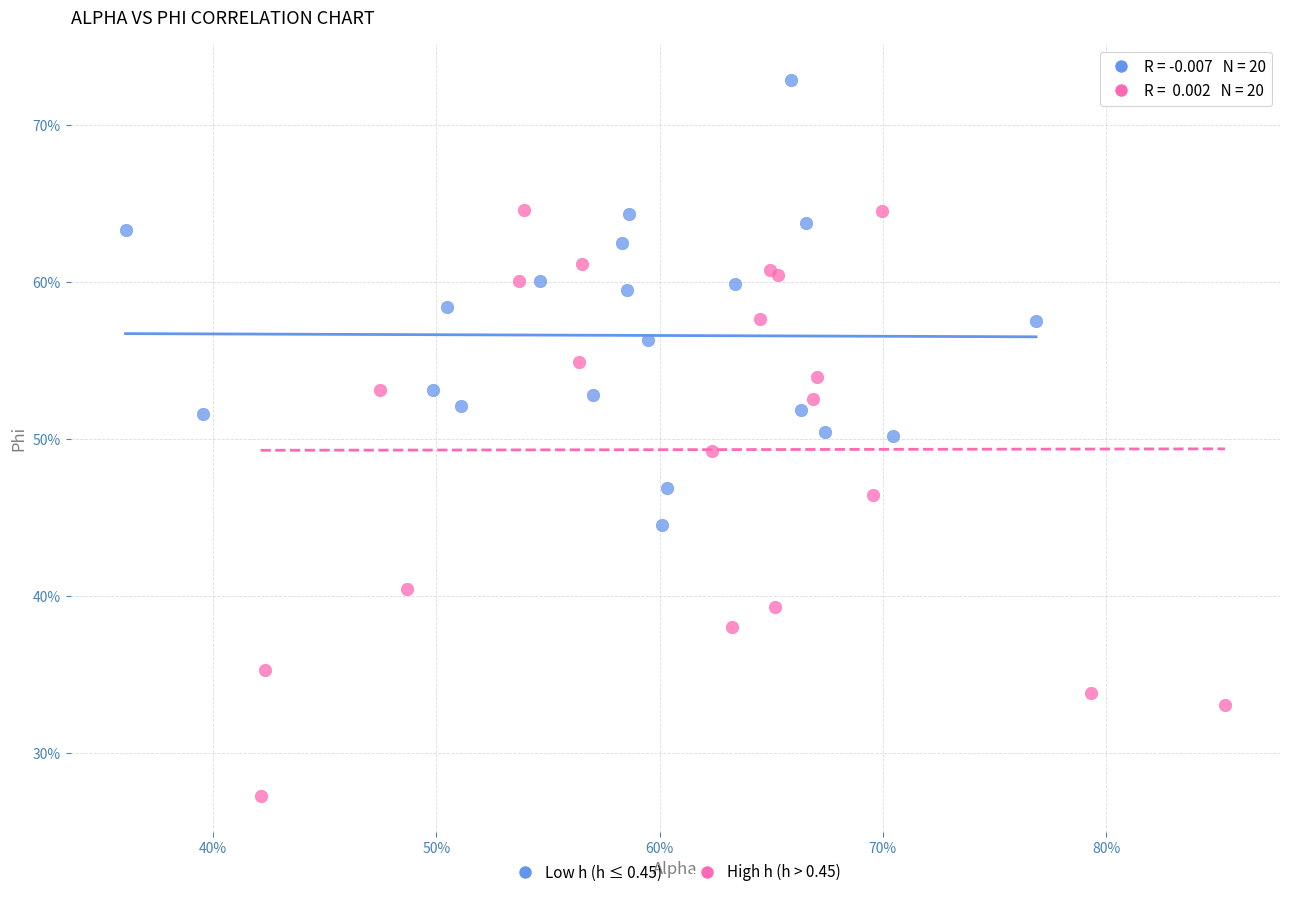

Which series reaches the minimum Y coordinate?

High h (h > 0.45)